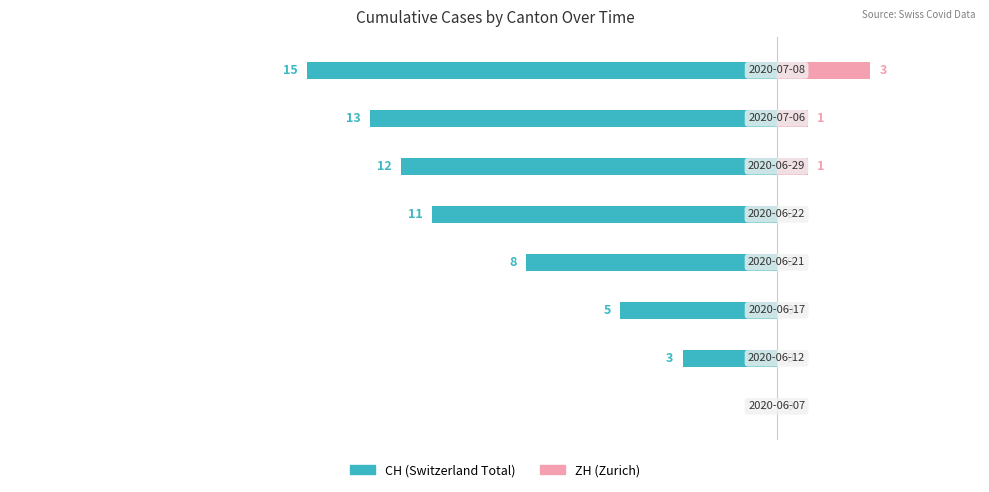

Reading left to right, list all the values displayed in this chart.

CH: 0=0	1=-3	2=-5	3=-8	4=-11	5=-12	6=-13	7=-15
ZH: 0=0	1=0	2=0	3=0	4=0	5=1	6=1	7=3